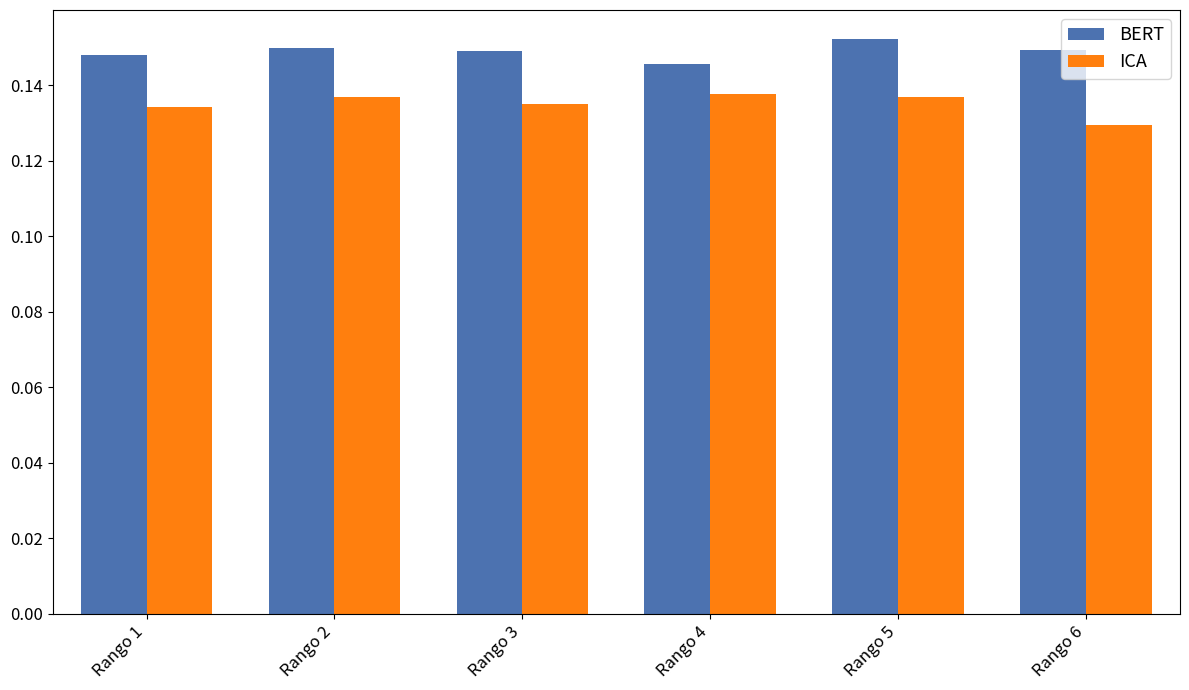

The ICA series shows 0.2 at Rango 1. True or false?

False